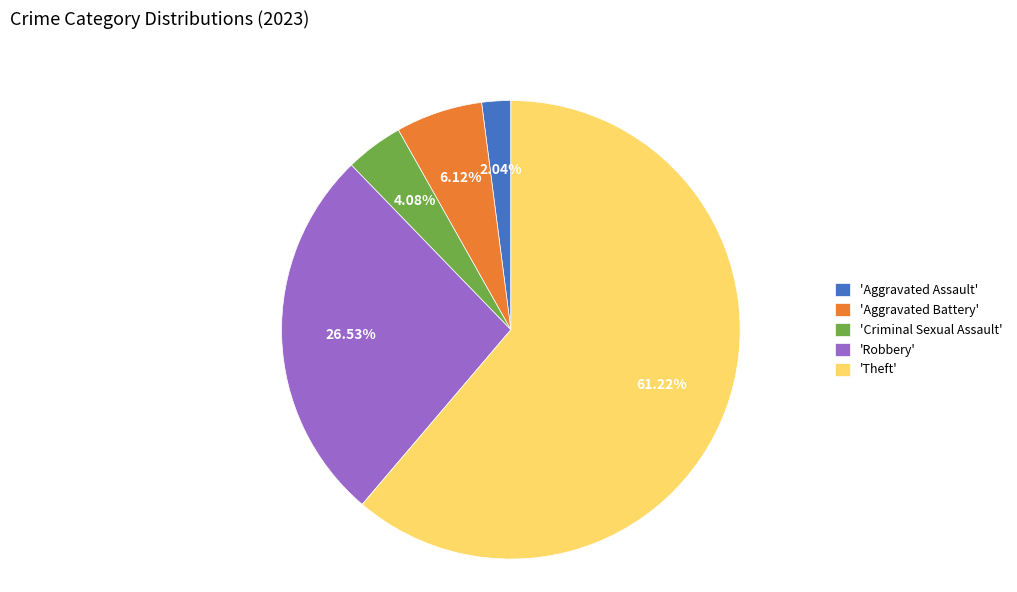

Which category has the biggest portion of the pie?

'Theft'